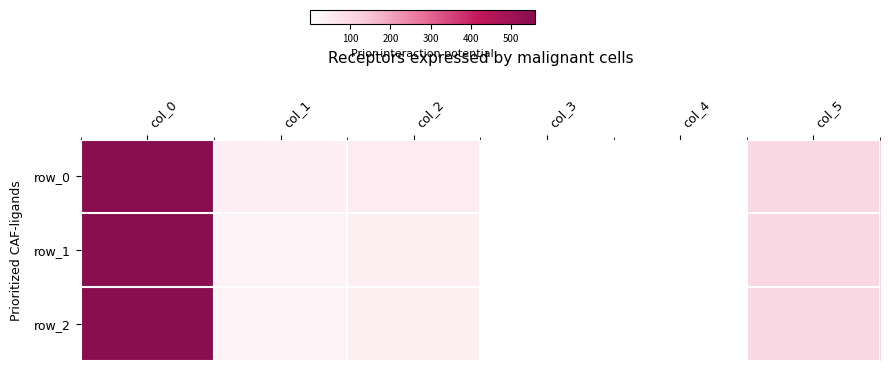

Reading left to right, list all the values displayed in this chart.

row_0: col_0=558.0	col_1=41.0	col_2=49.0	col_3=0.8	col_4=1.0	col_5=99.0
row_1: col_0=558.8	col_1=35.0	col_2=45.0	col_3=0.2	col_4=1.0	col_5=99.0
row_2: col_0=558.8	col_1=35.0	col_2=45.0	col_3=0.2	col_4=1.0	col_5=99.0